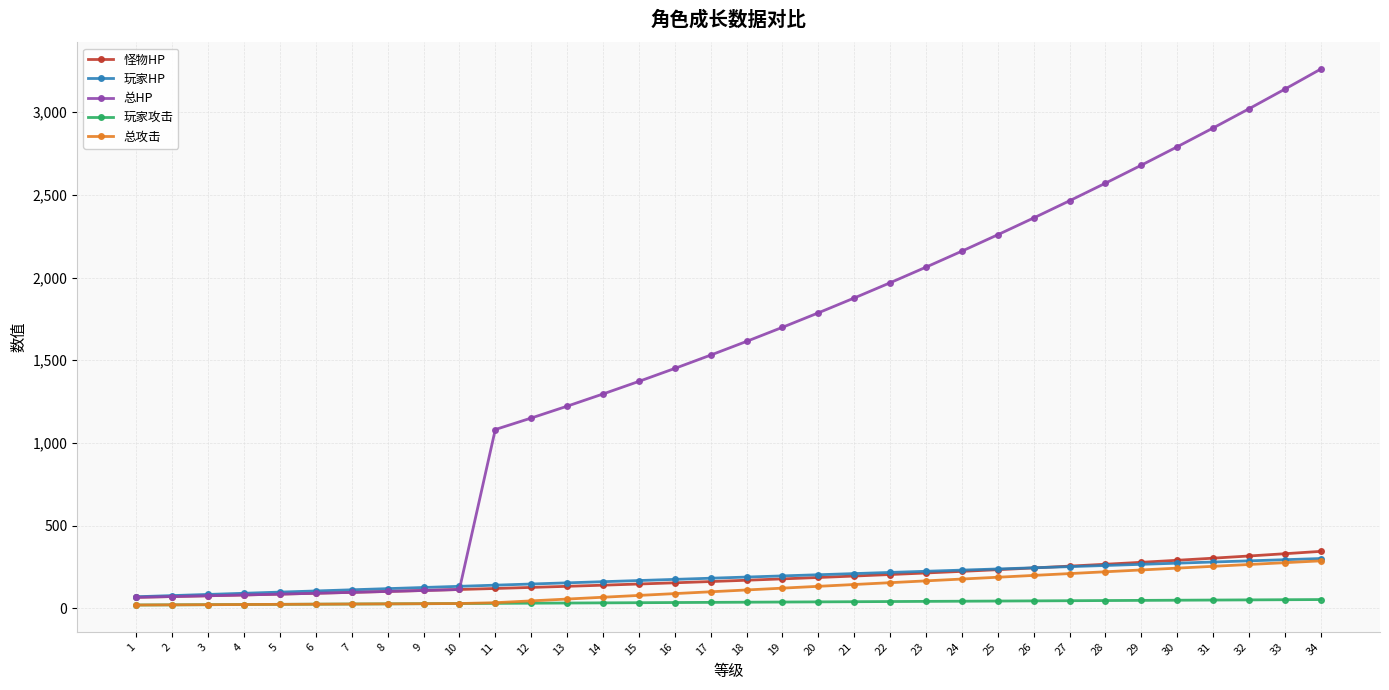

Which series changed the most between 18 and 22?

总HP